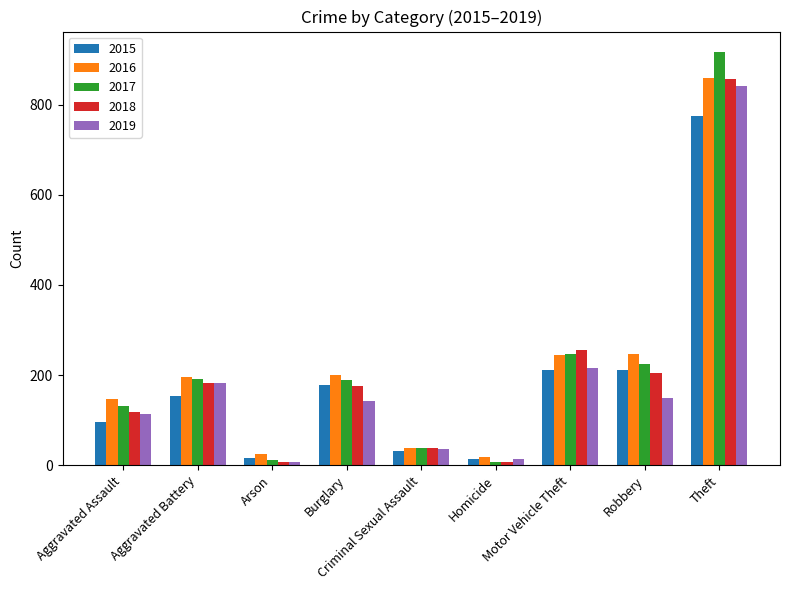

The value of 2015 at Burglary is 53. True or false?

False